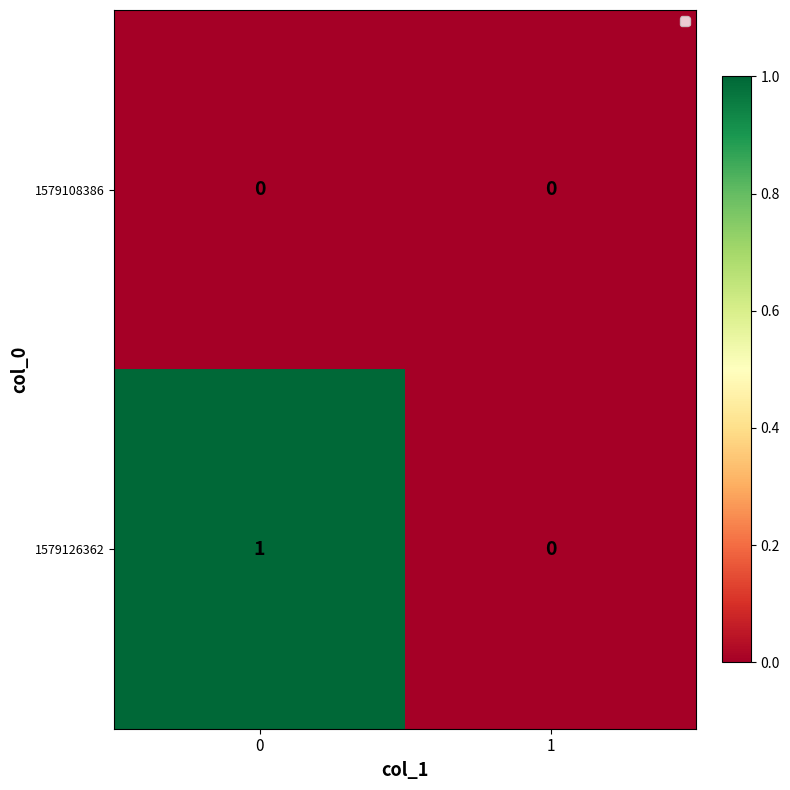

Reading right to left, list all the values displayed in this chart.

1579108386: 0	0
1579126362: 0	1